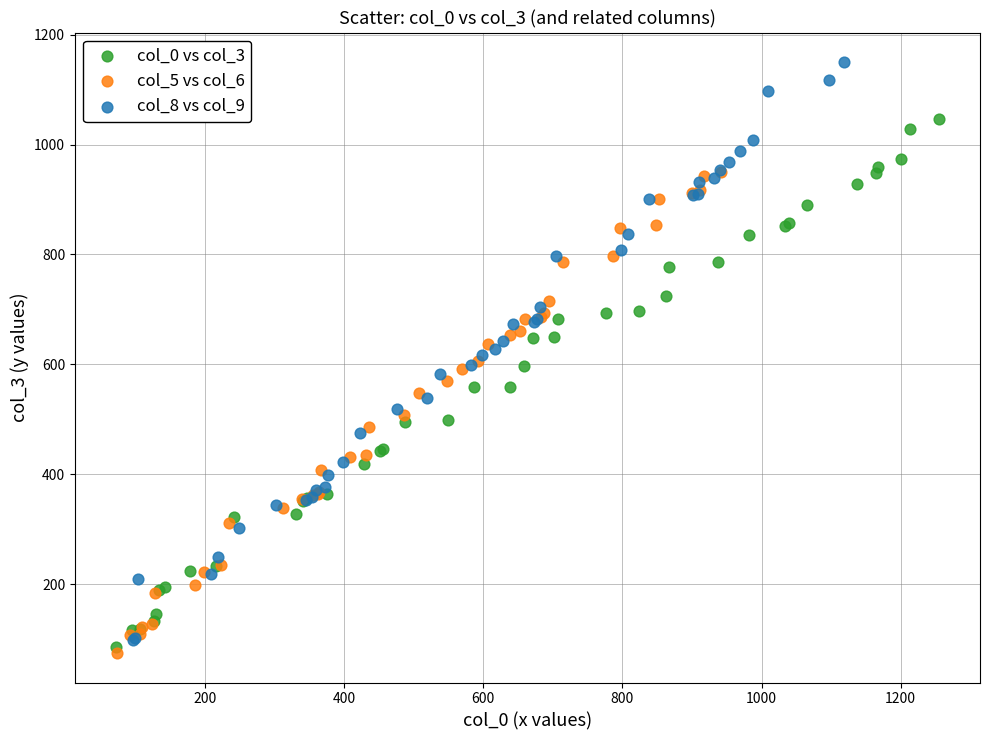

Which series has the widest spread of Y values?

col_8 vs col_9